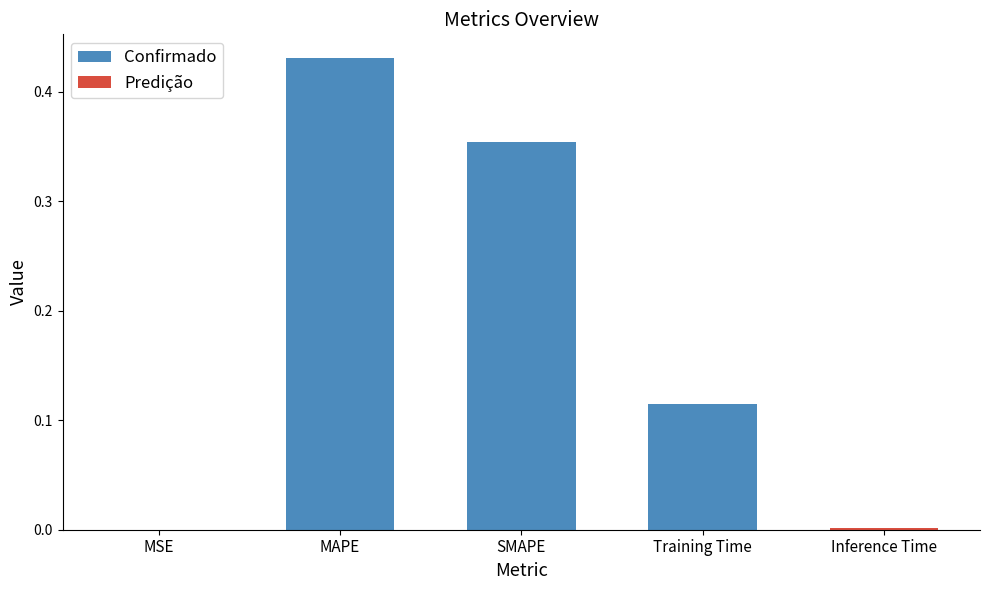

The chart shows a value of 0.2 at Training Time. True or false?

False